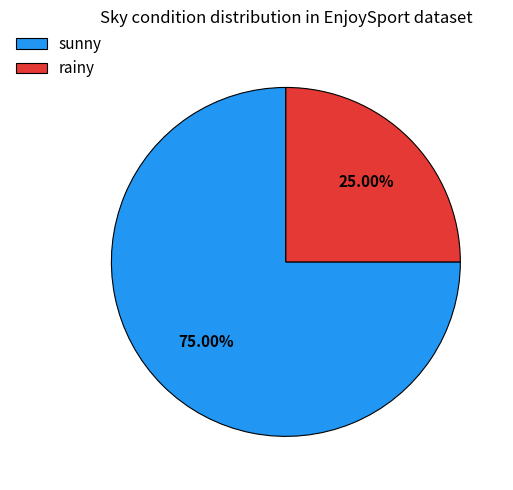

Is there a majority slice in this chart?

Yes